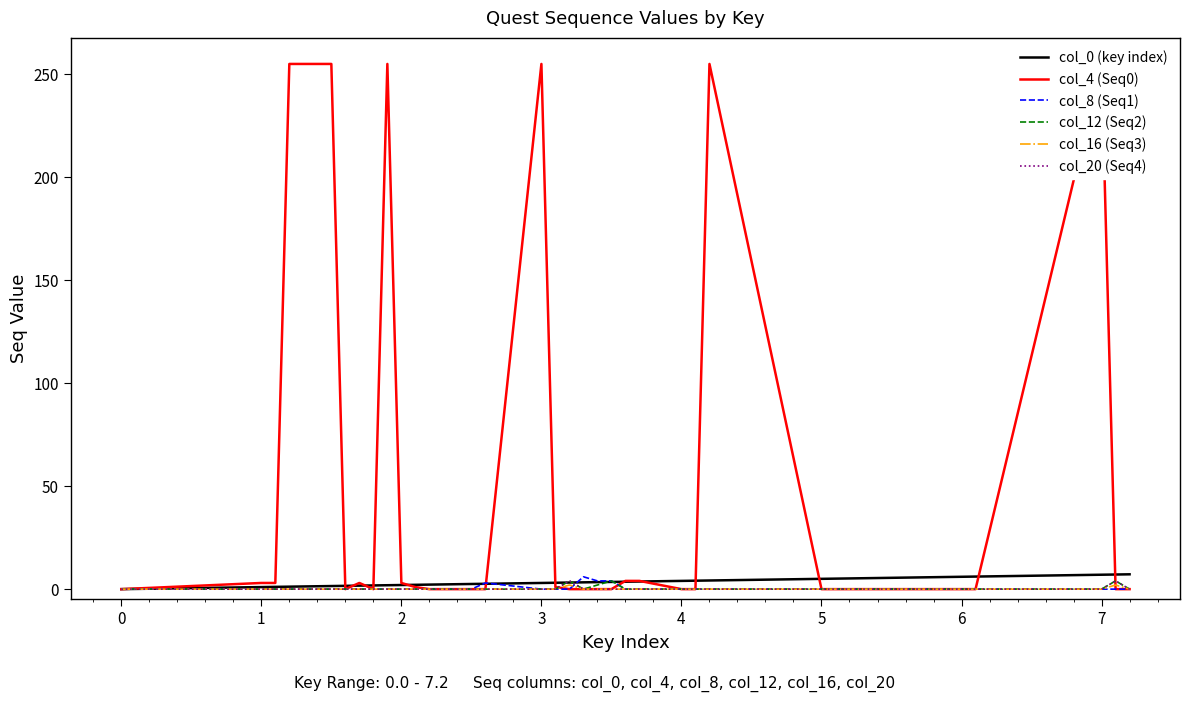

List the series in order of their peak value, highest first.

col_4 (Seq0), col_0 (key index), col_8 (Seq1), col_12 (Seq2), col_20 (Seq4), col_16 (Seq3)